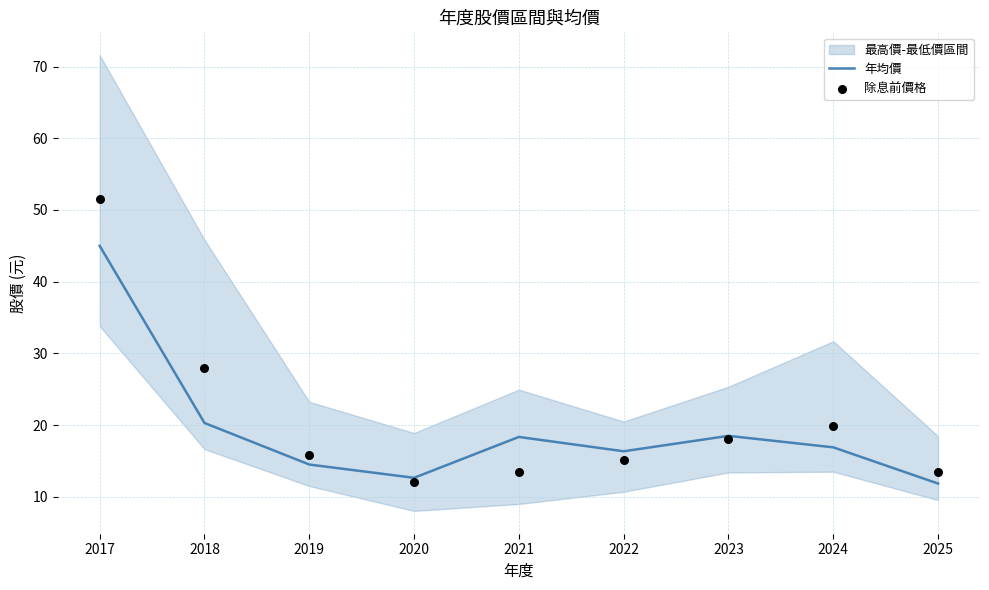

Is the value of 年均價 at 2024 greater than the value of 除息前價格 at 2020?

Yes